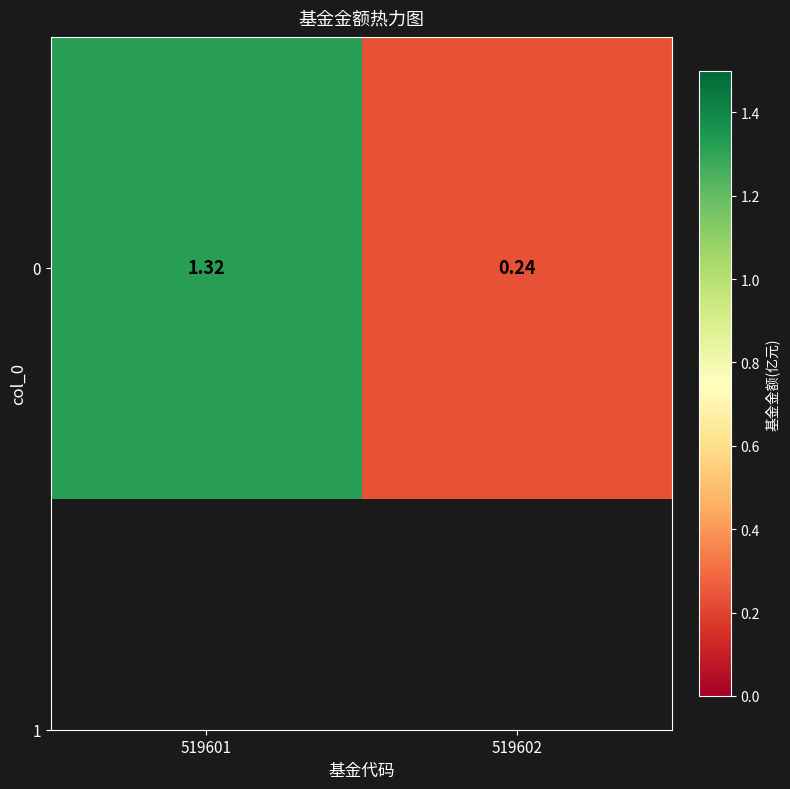

Reading left to right, transcribe all the data shown in this chart.

1.3	0.2